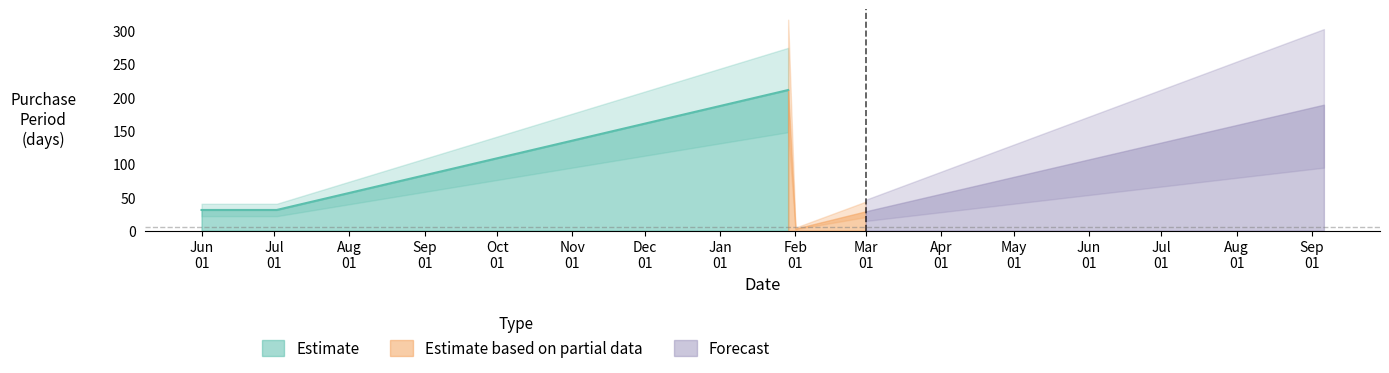

What is the difference between the maximum and minimum values?

208